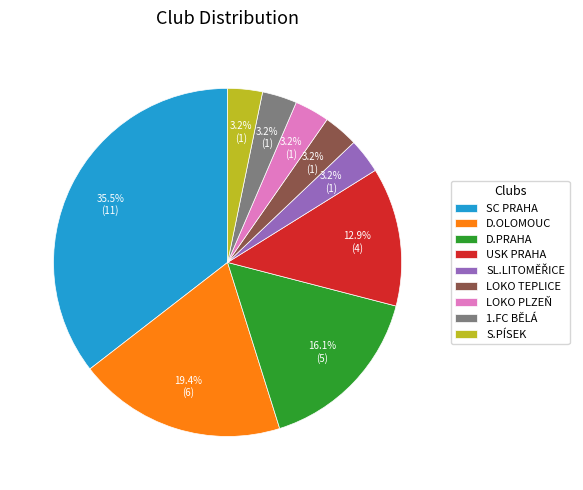

Does S.PÍSEK account for over 50% of the chart?

No